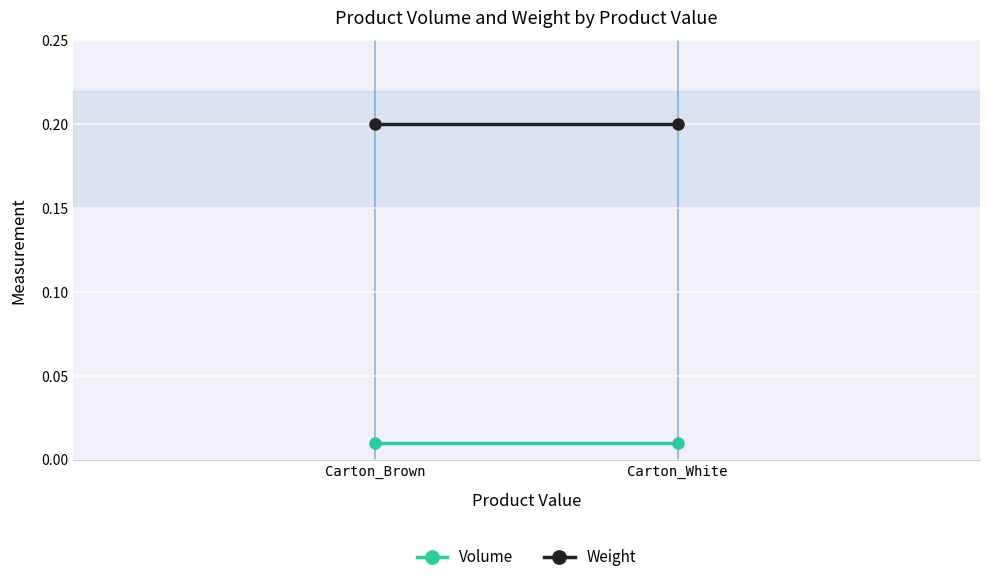

What is the difference between the highest and lowest values at Carton_White?

0.2